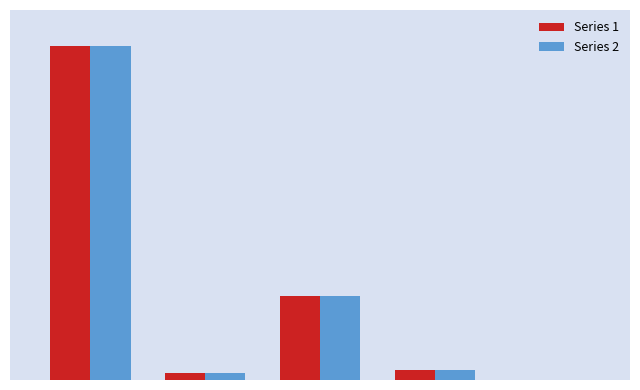

Reading left to right, list all the values displayed in this chart.

Series 1: 902	20	227	26	0
Series 2: 902	20	227	26	0